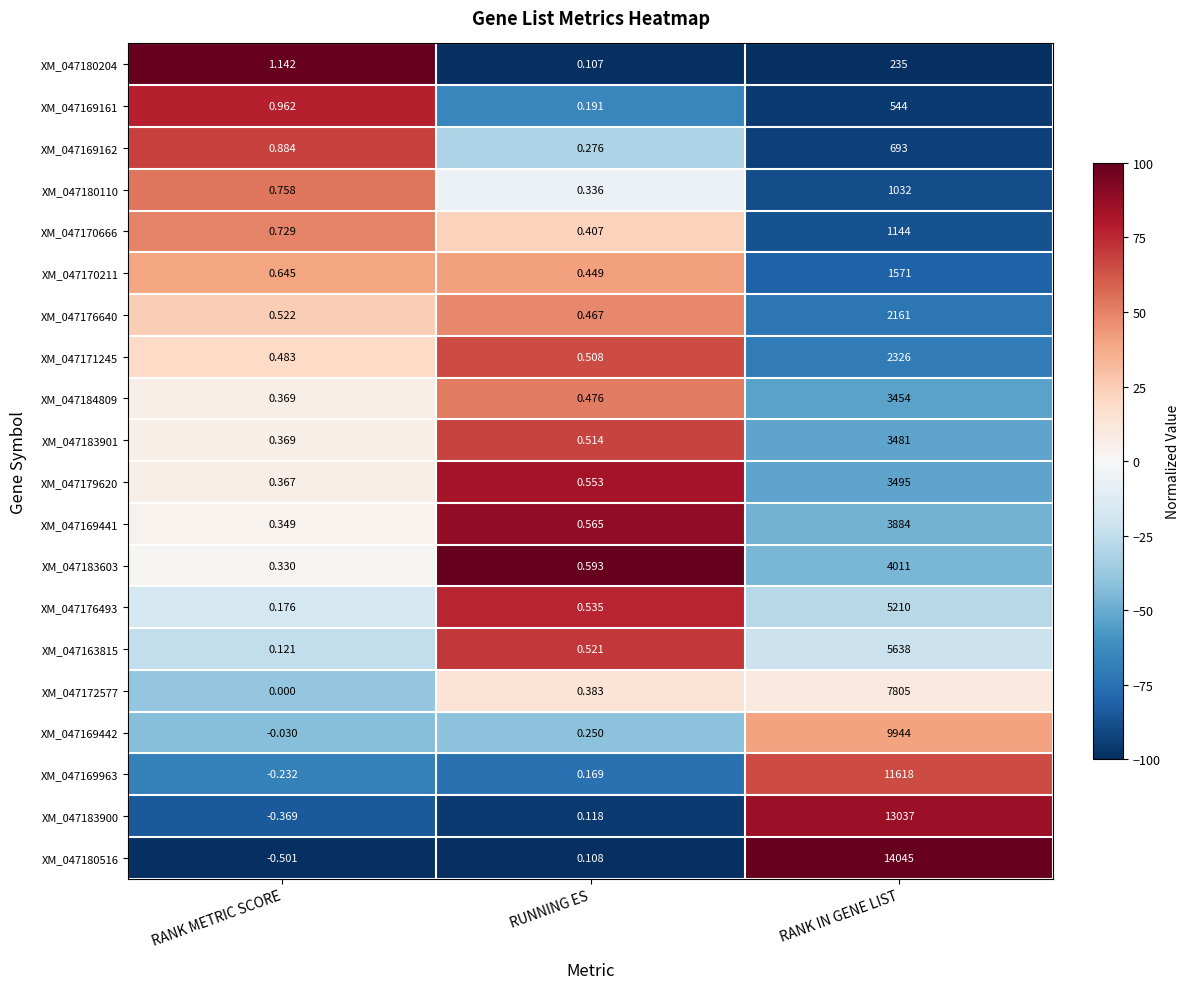

Where is XM_047169442 nearest to the value 4971?

RUNNING ES